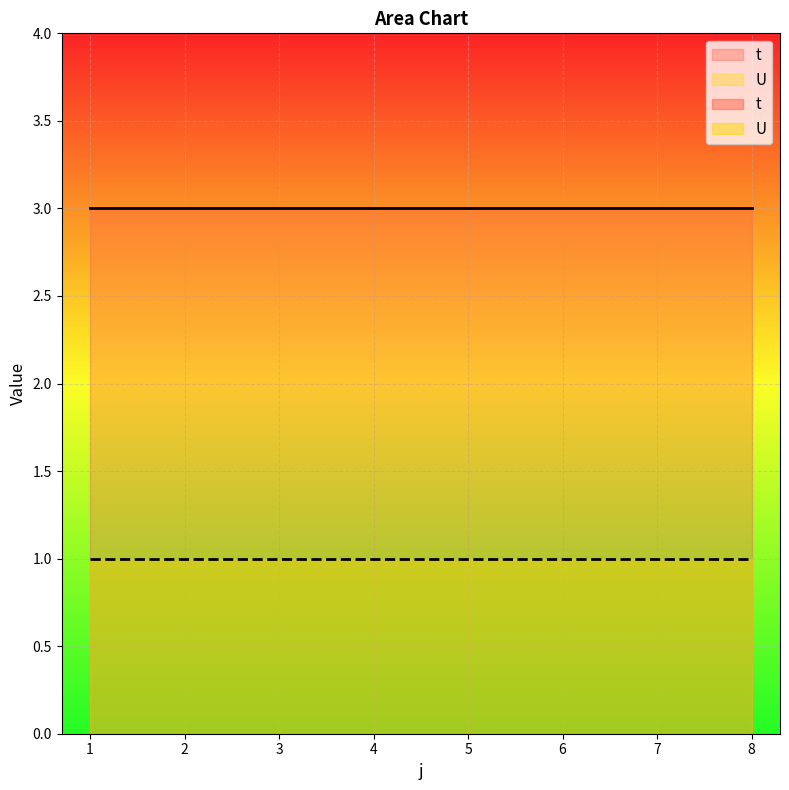

List the series in order of their overall mean, highest first.

t, U